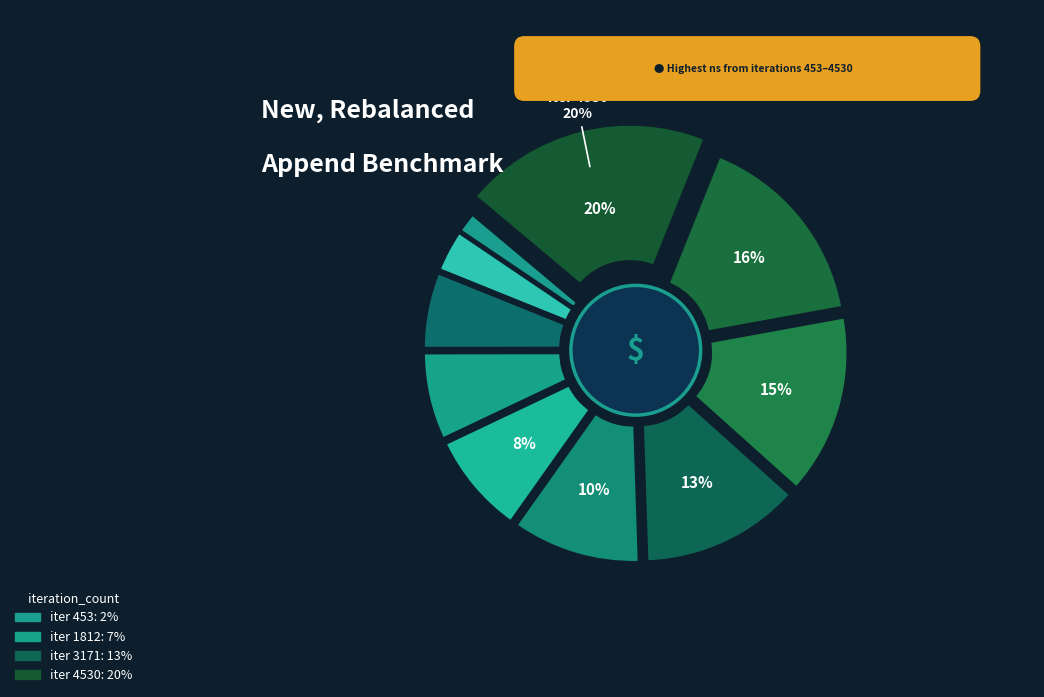

What percentage do 906 and 1812 together represent?

10.4%